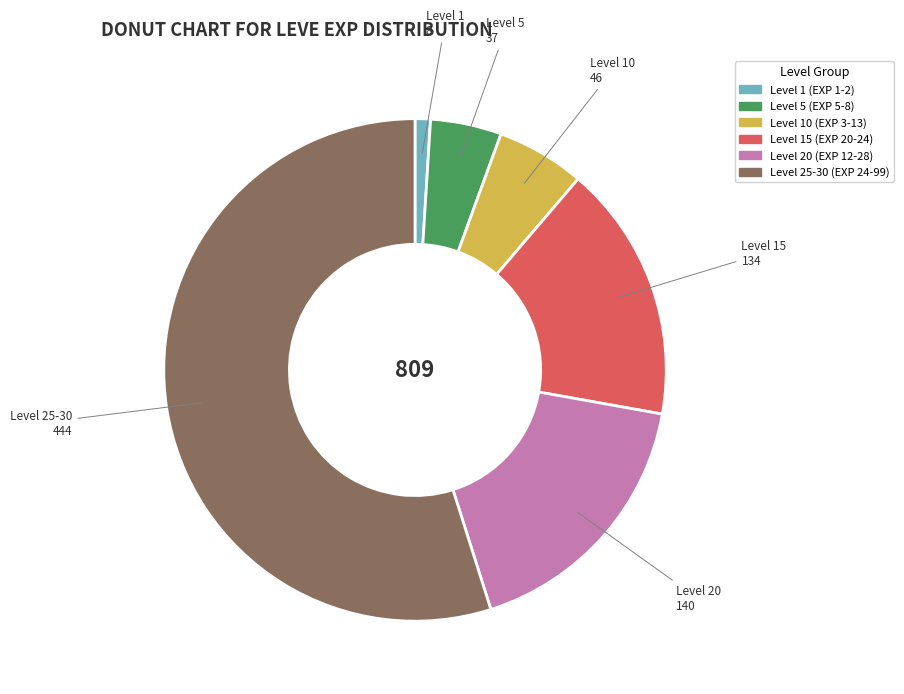

How many segments does this pie chart have?

6